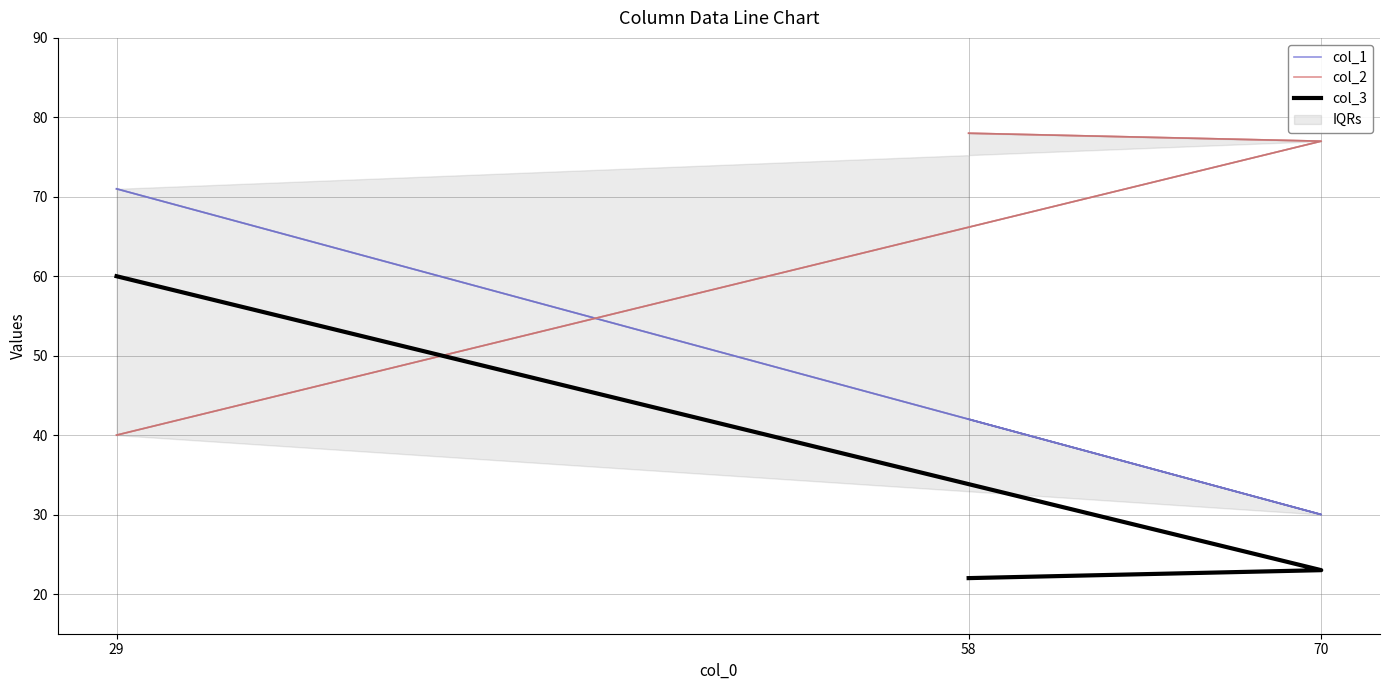

At which category is the sum across all series the highest?

29